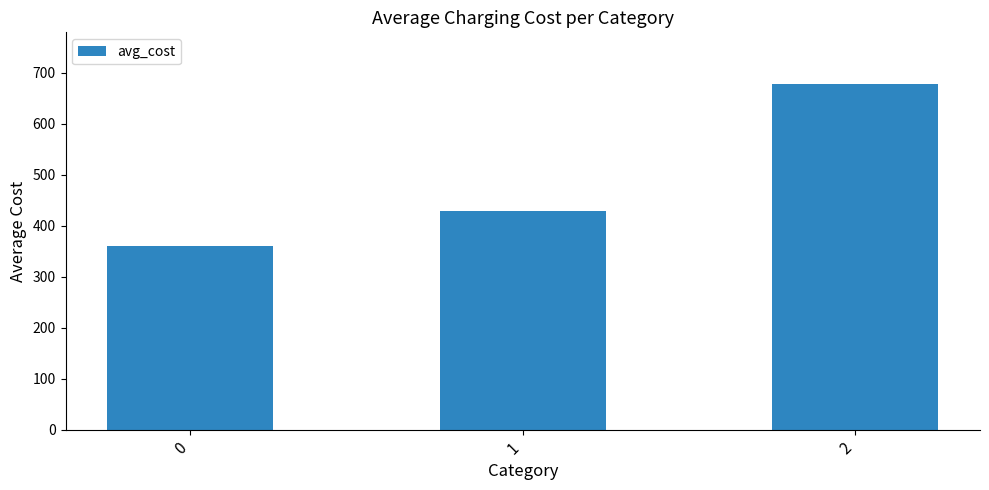

What is the smallest value displayed?

360.0